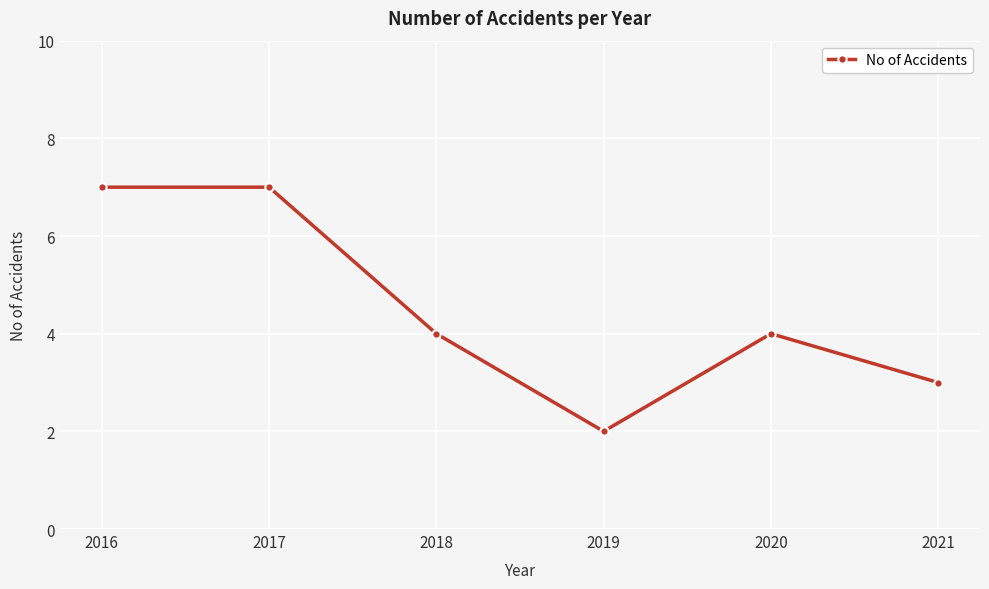

What is the change in value from 2018 to 2021?

-1